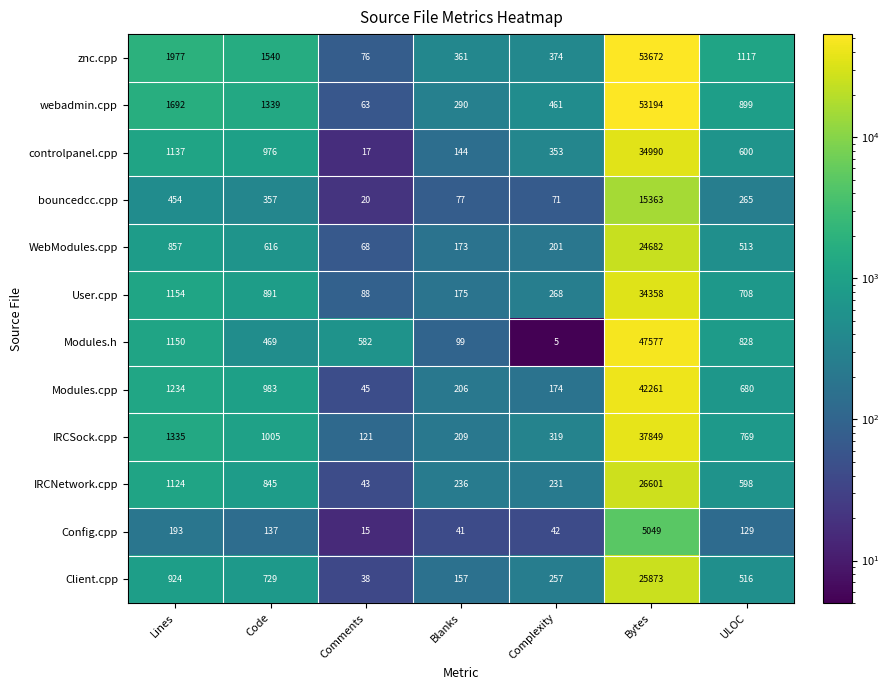

Which category has the highest value across all series?

Bytes